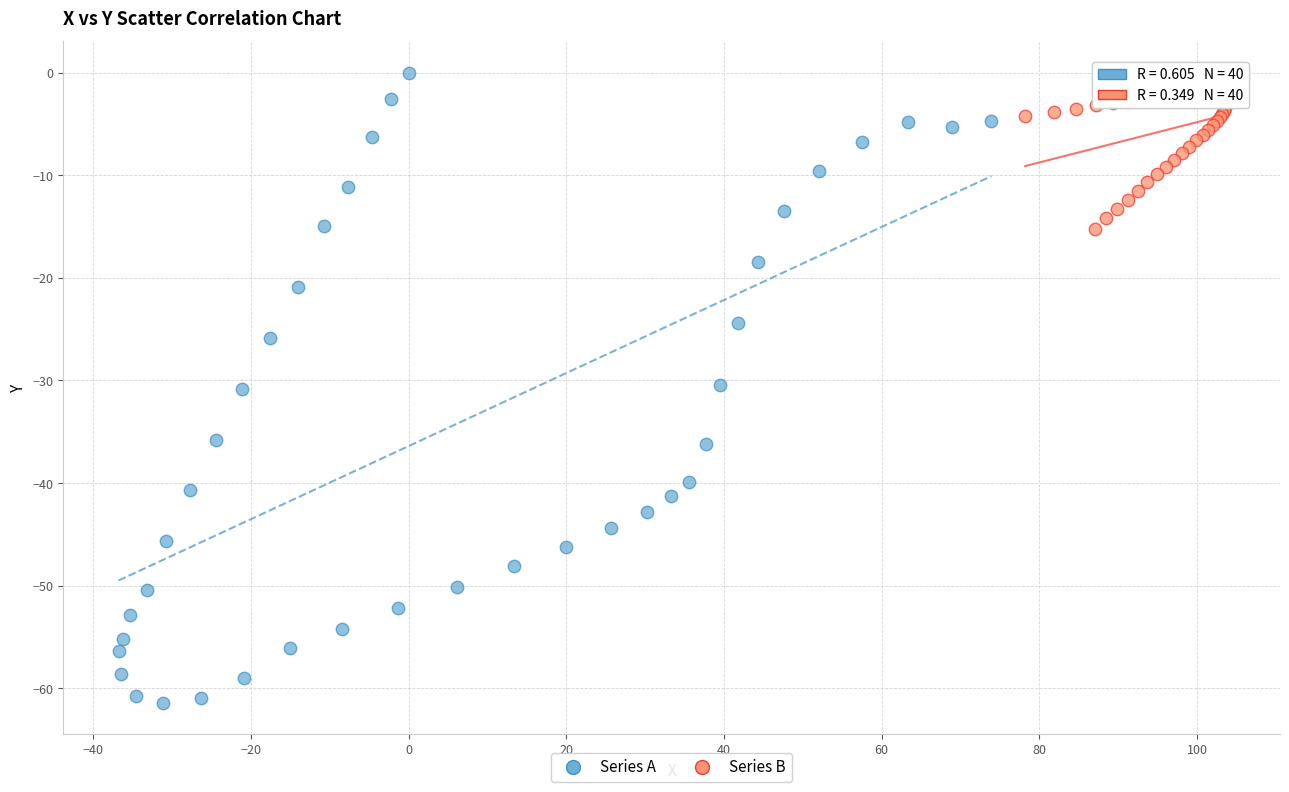

Which series has the widest spread of Y values?

Series A